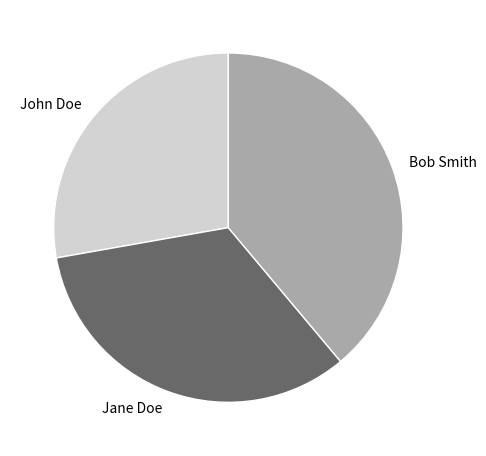

Combined, do Bob Smith and Jane Doe account for over 50%?

Yes